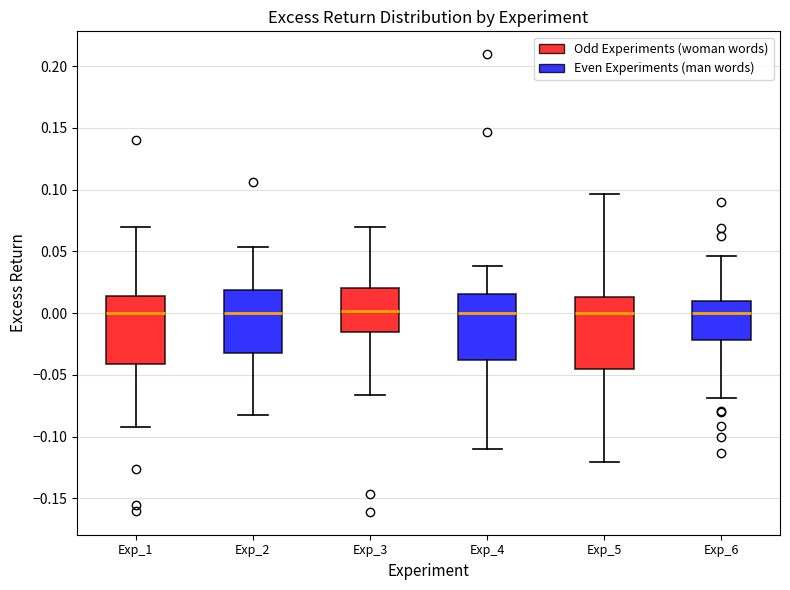

Reading left to right, transcribe this box plot: for each box, give where its median line is, the range the box spans, and where its two whiskers end, as read against the y-axis. The values are not printed on the chart, so give them approximately, as read against the axis.

Exp_1: median 0.000, box -0.040 to 0.015, whiskers -0.090 to 0.070
Exp_2: median 0.000, box -0.030 to 0.020, whiskers -0.085 to 0.055
Exp_3: median 0.000, box -0.015 to 0.020, whiskers -0.065 to 0.070
Exp_4: median 0.000, box -0.040 to 0.015, whiskers -0.110 to 0.040
Exp_5: median 0.000, box -0.045 to 0.015, whiskers -0.120 to 0.095
Exp_6: median 0.000, box -0.020 to 0.010, whiskers -0.070 to 0.045